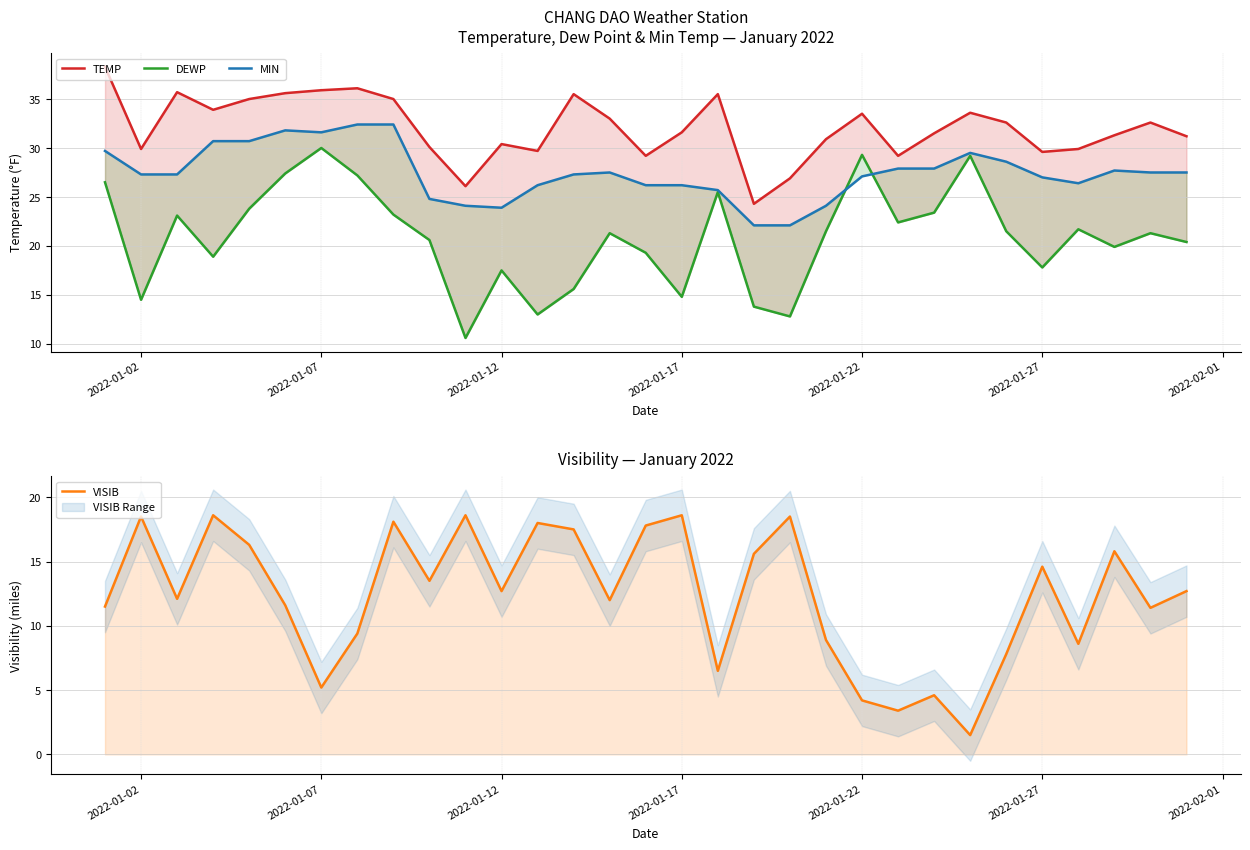

Which series has the largest total across all categories?

TEMP